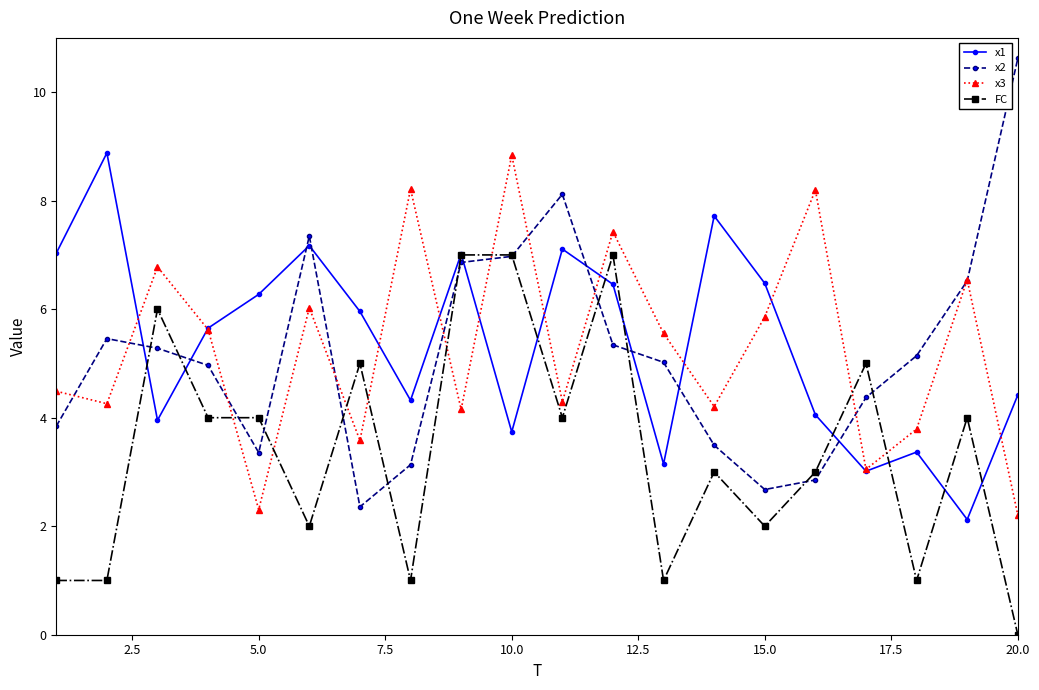

Which series has the largest range (max minus min)?

x2